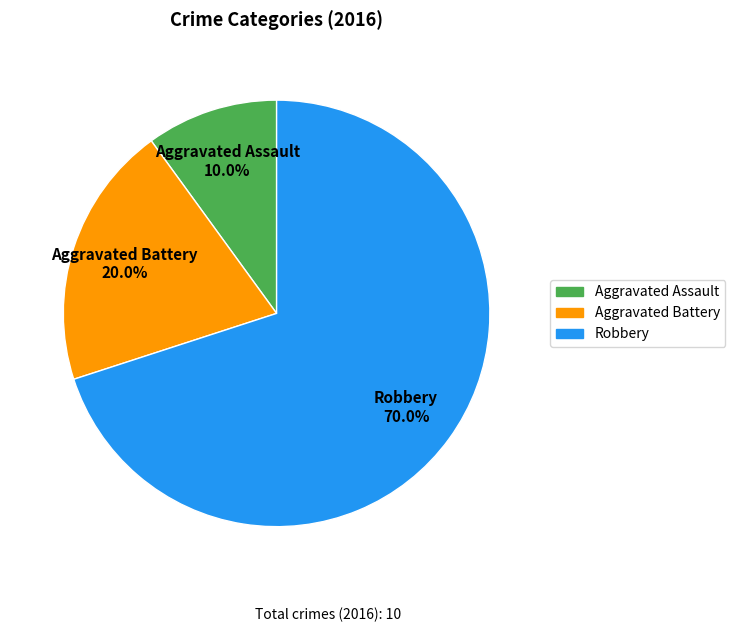

The Aggravated Battery slice represents 20% of the pie. True or false?

True